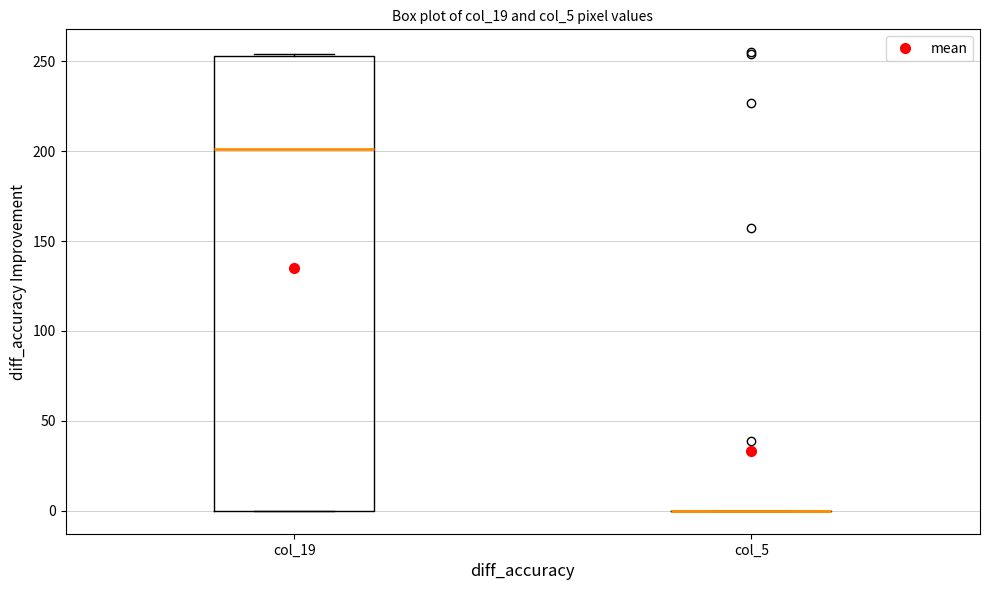

Reading left to right, read every box against the y-axis: the position of its median line, the range the box covers, and the ends of its whiskers. The values are not printed on the chart, so give them approximately, as read against the axis.

col_19: median 200, box 0 to 255, whiskers 0 to 255
col_5: box collapsed to a line at 0, whiskers 0 to 0